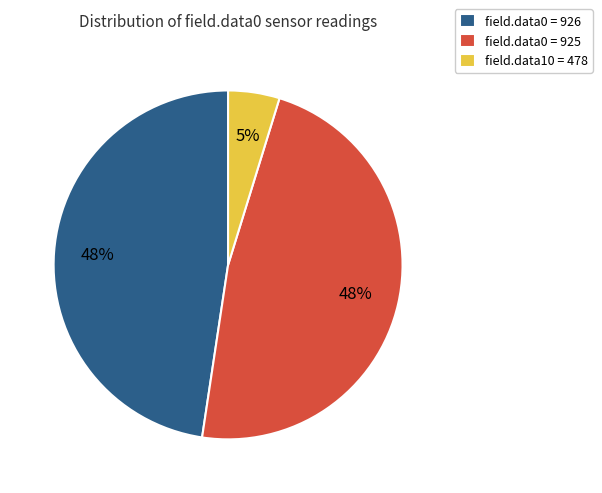

Which slice is the smallest?

field.data10 = 478